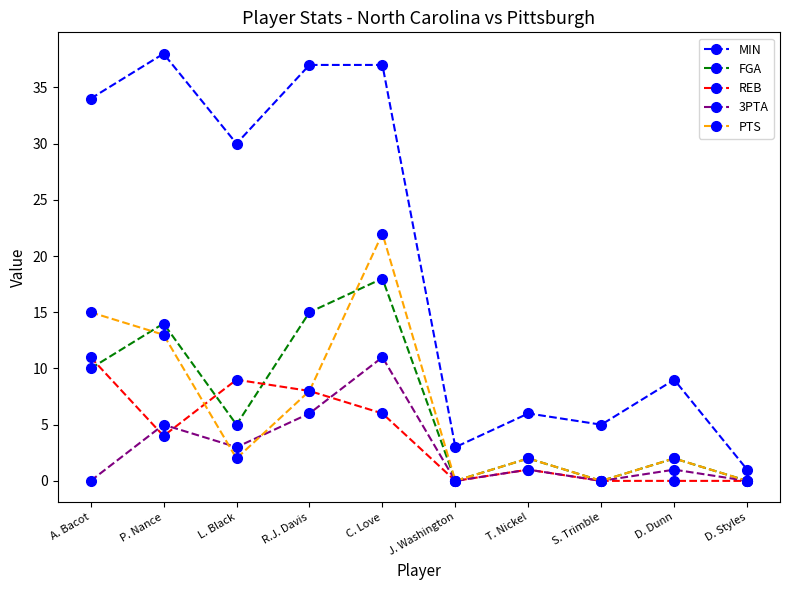

Count the number of categories in the chart.

10